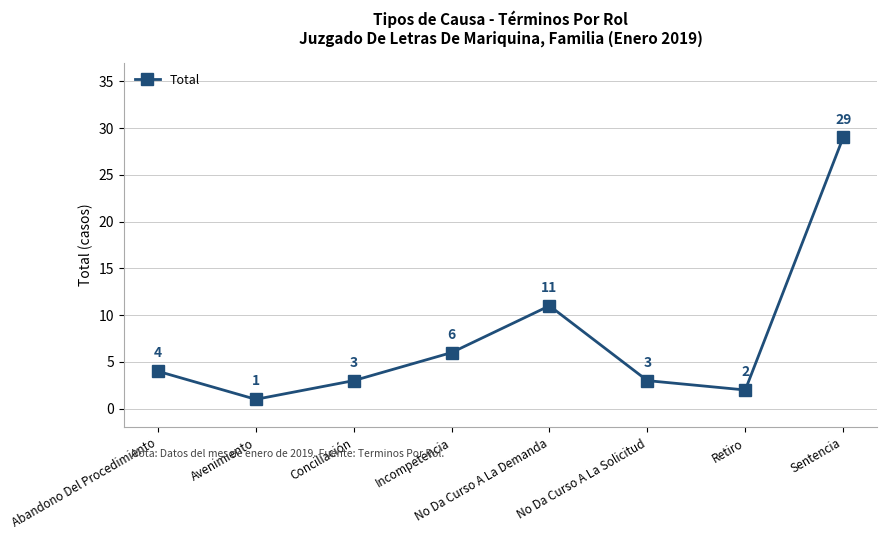

What is the approximate value at No Da Curso A La Solicitud, to the nearest 5?

5